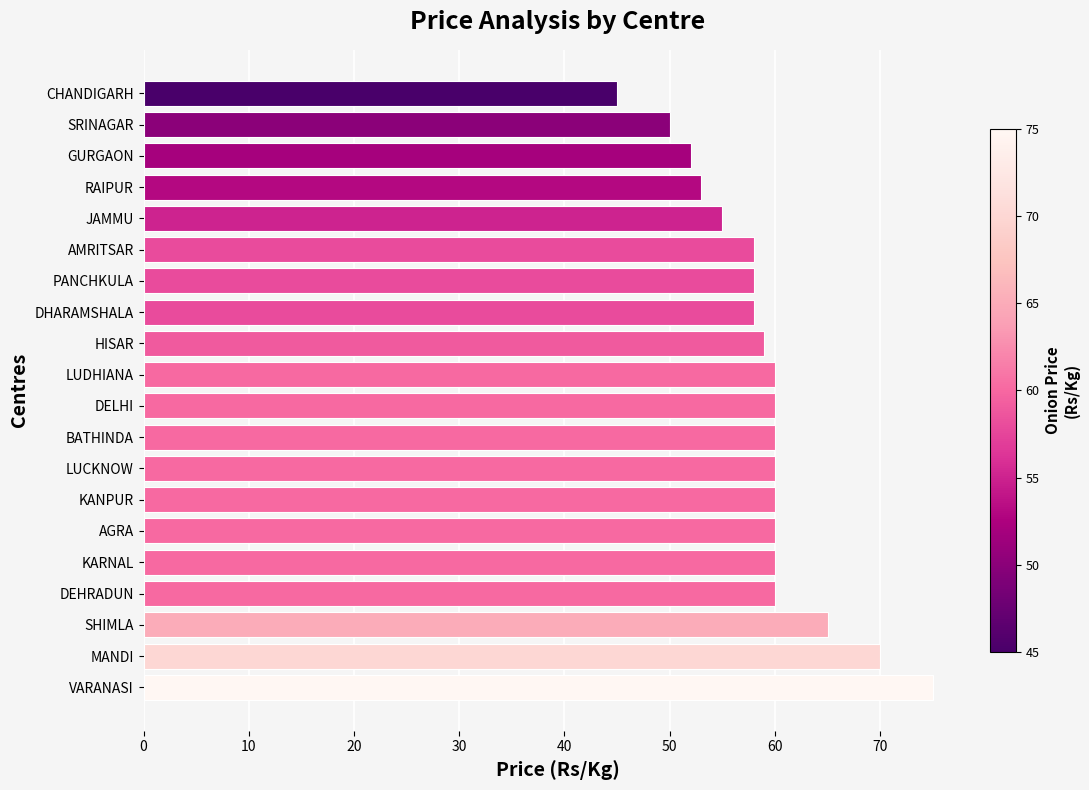

What is the difference between the maximum and minimum values?

30